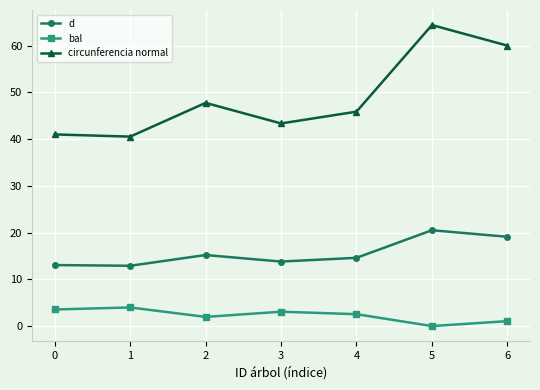

Which series has the widest spread of values?

circunferencia normal